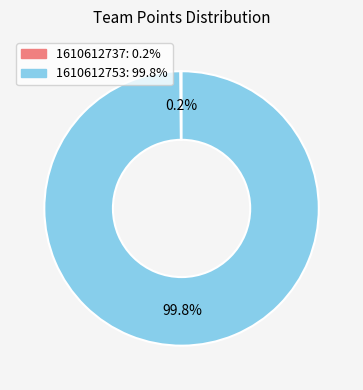

What is the largest slice in the pie chart?

1610612753